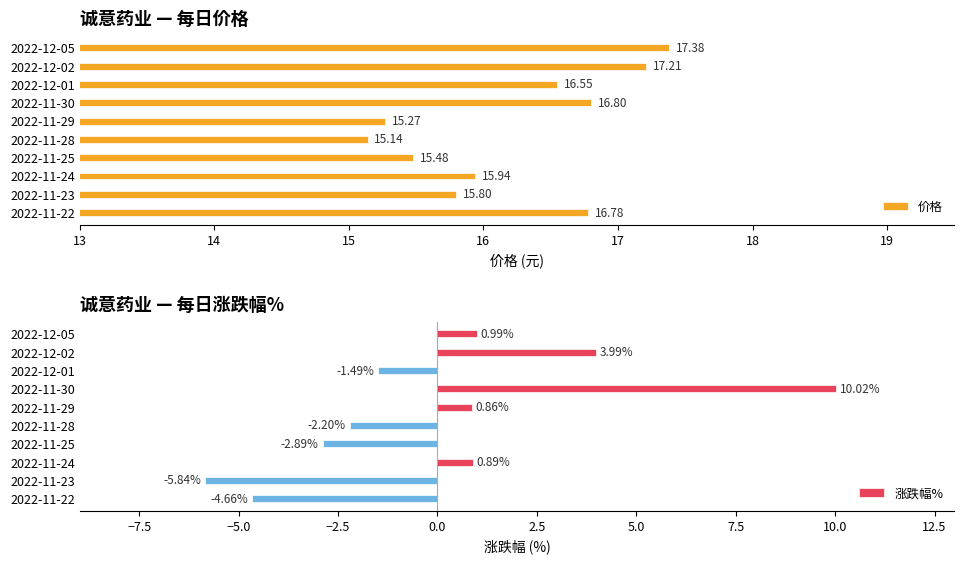

What is the difference between the maximum and minimum values in the 价格 series?

2.2